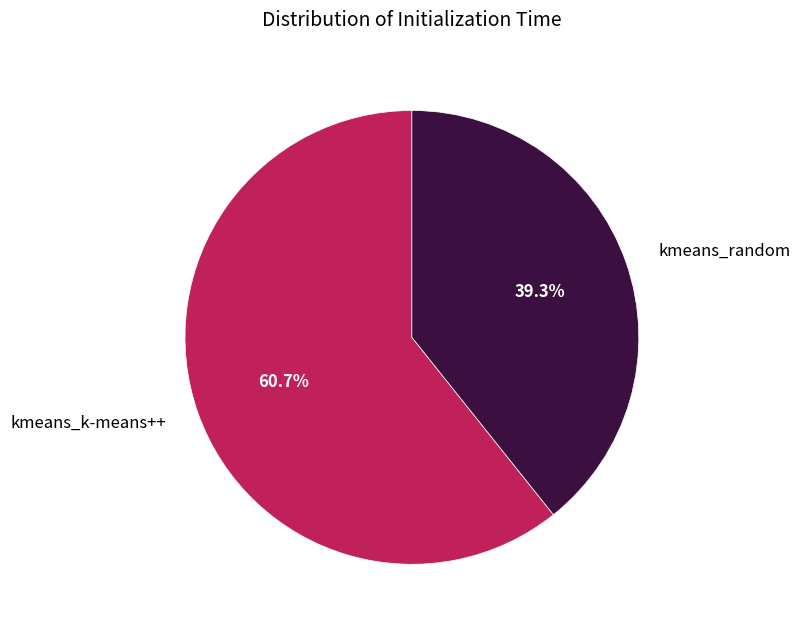

Which category has the biggest portion of the pie?

kmeans_k-means++